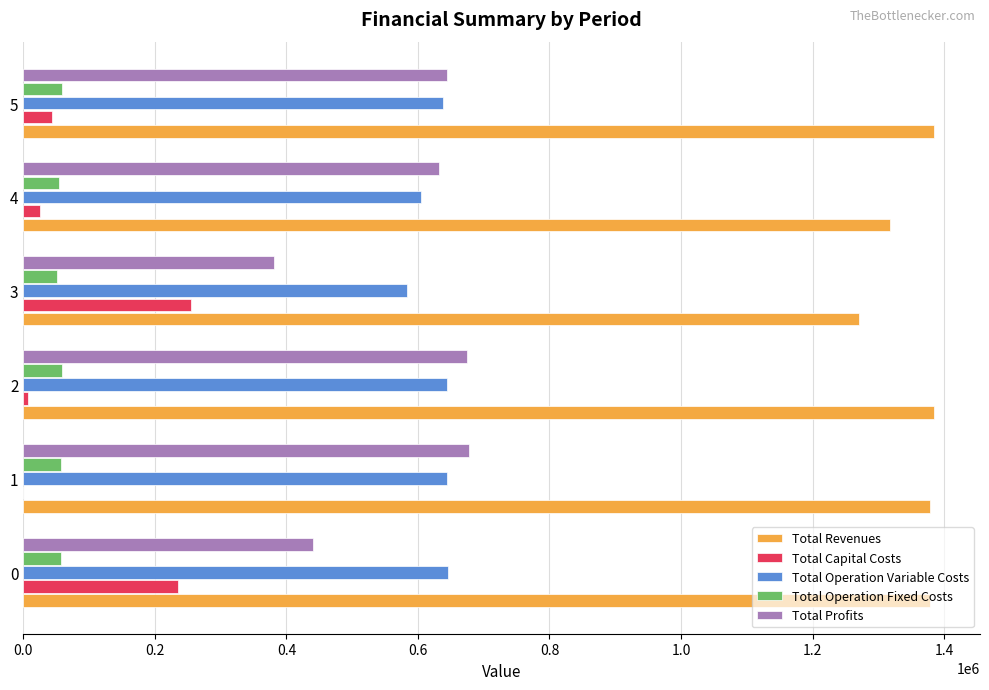

What is the highest value of the Total Operation Variable Costs series?

645512.5